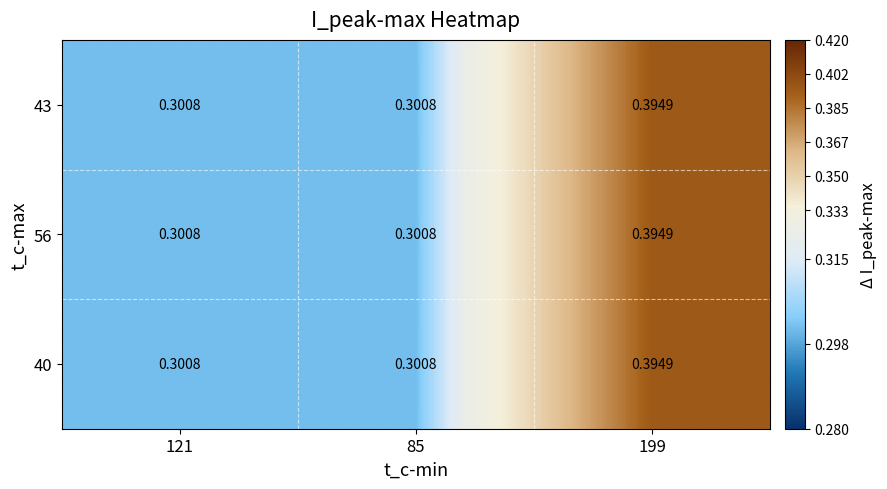

List the series in order of their peak value, lowest first.

43, 56, 40